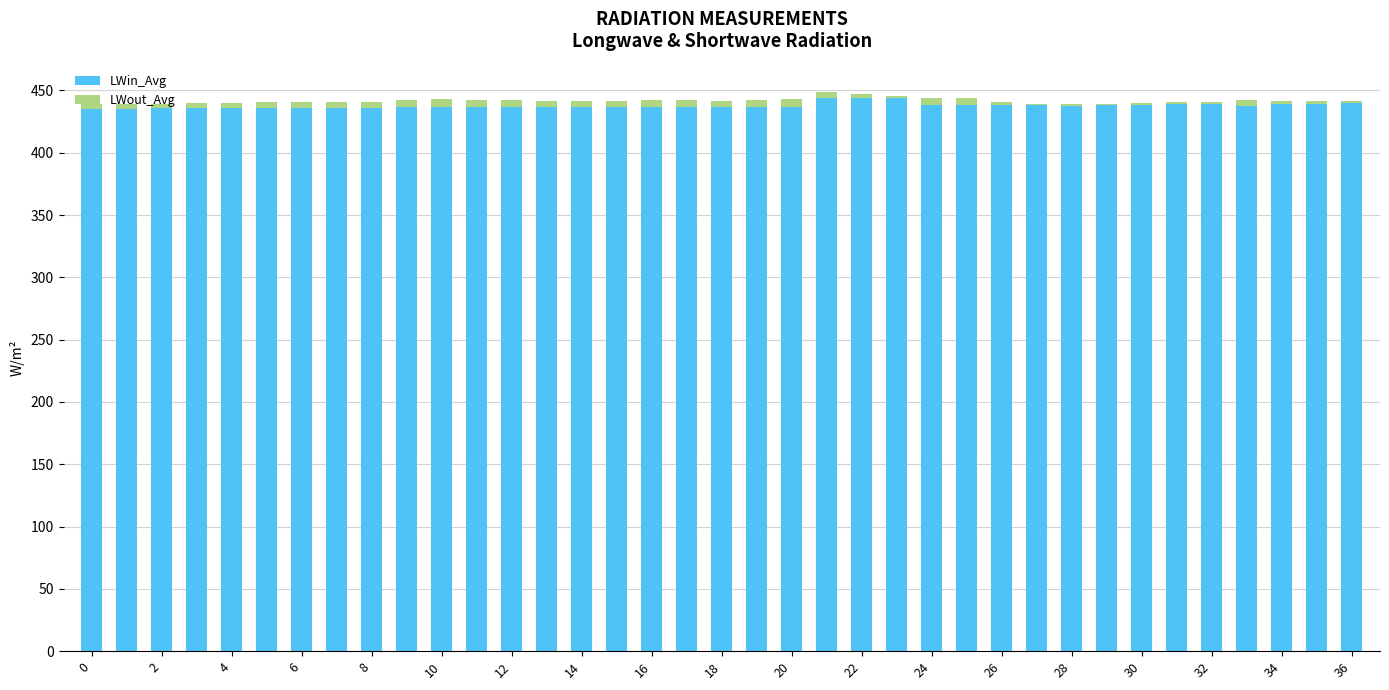

What is the highest value of the LWin_Avg series?

444.1